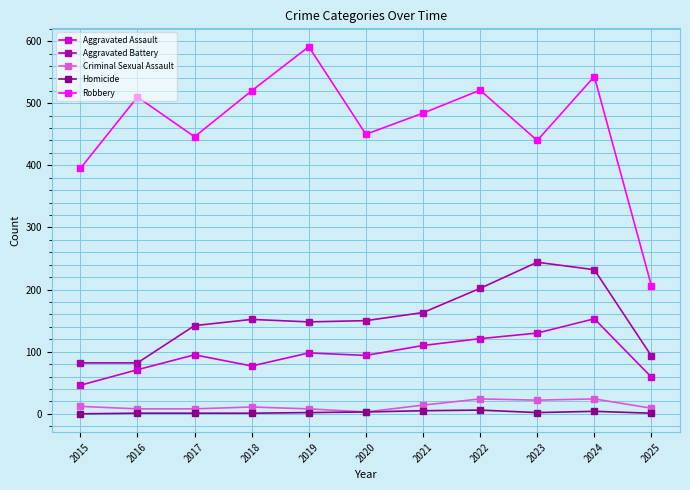

Which category has the highest value across all series?

2019